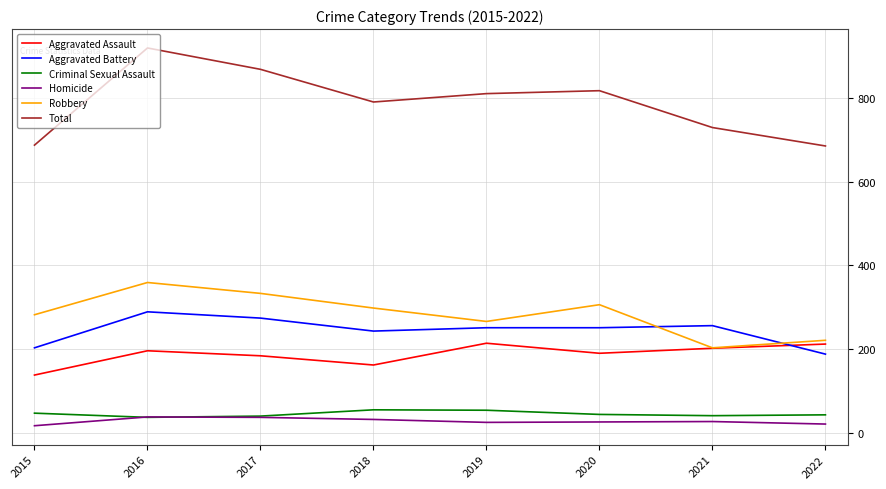

How many Robbery values are between 266 and 333?

5